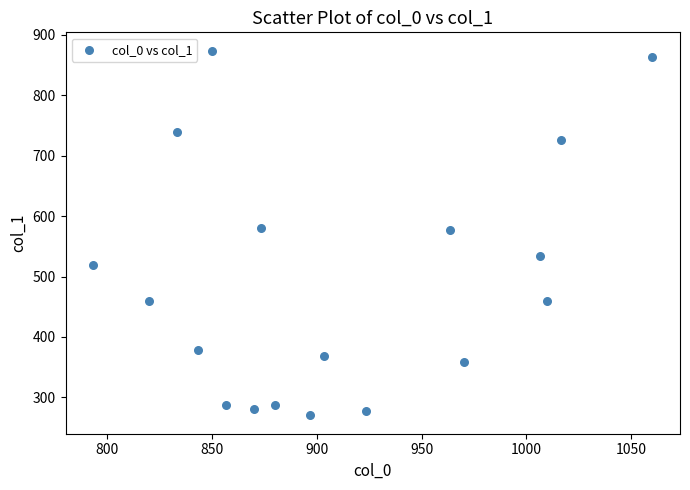

What is the range of X values (max minus min)?

266.7